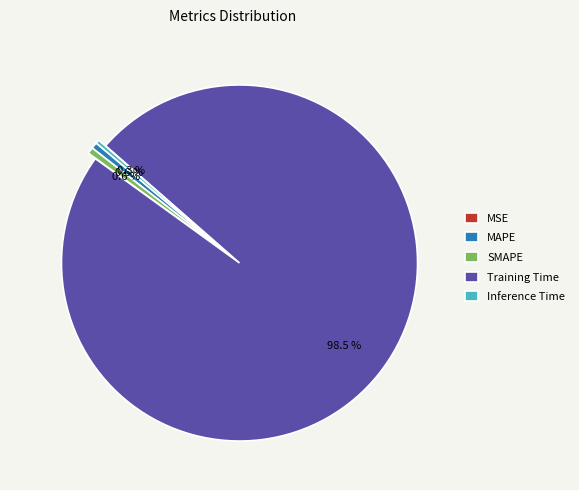

What percentage is the MAPE slice, to the nearest percent?

1%